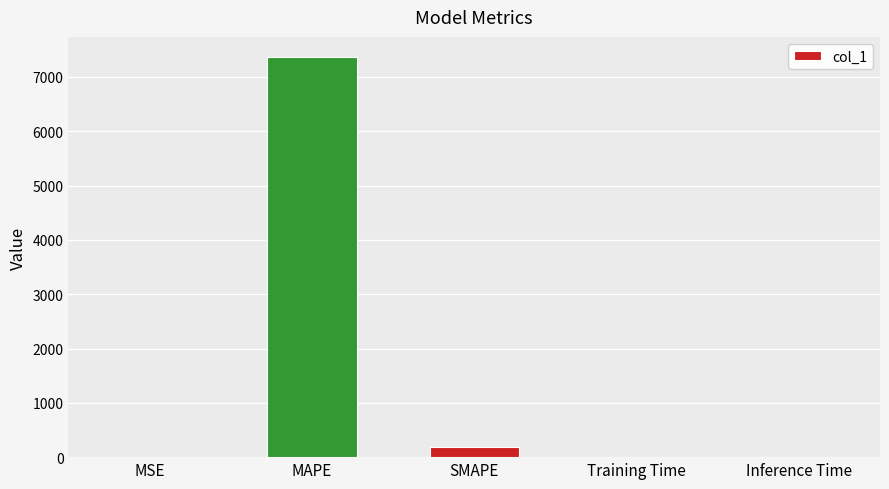

What is the sum of all values?

7565.2